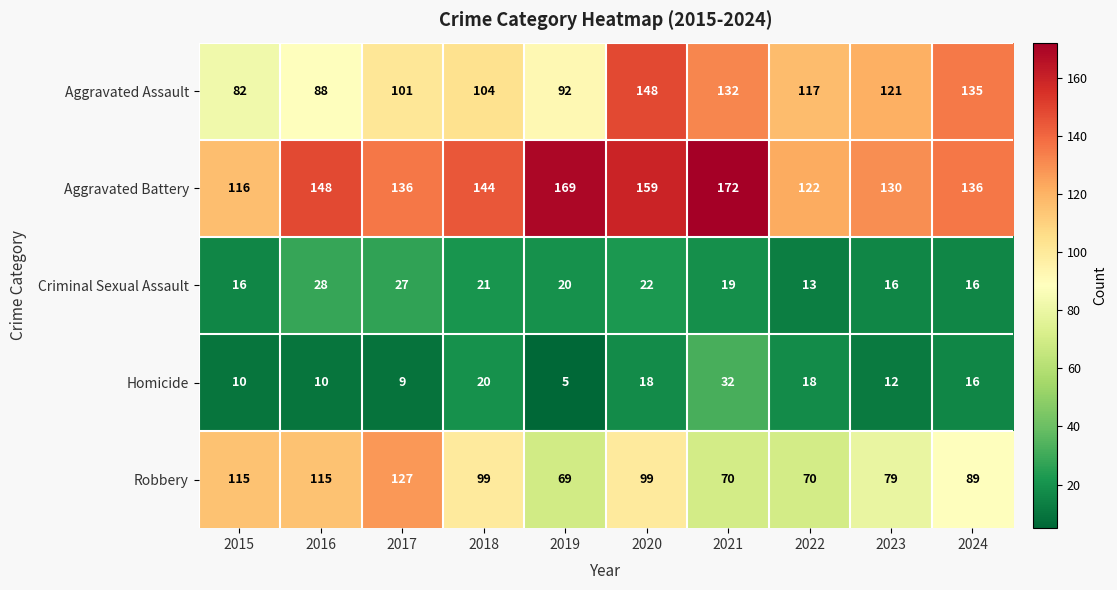

Read the Homicide value at 2017.

9